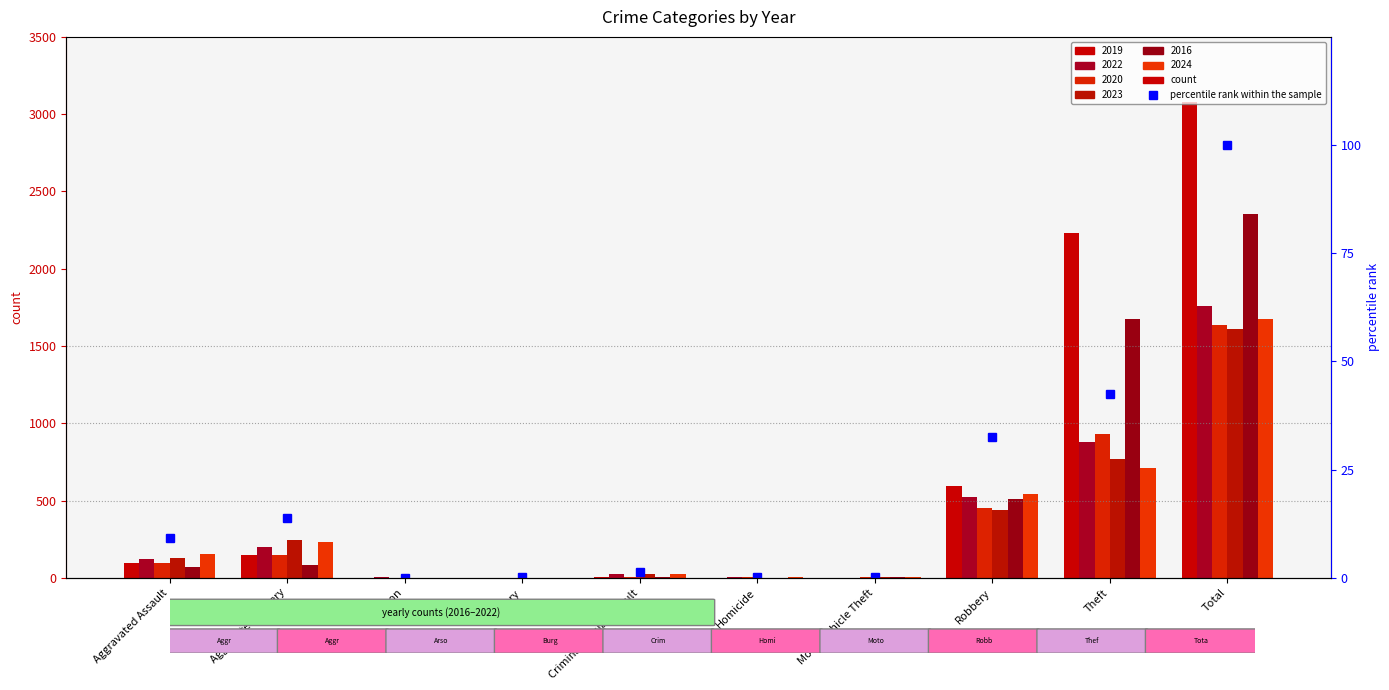

What is the label of the 6th bar from the left?

Homicide